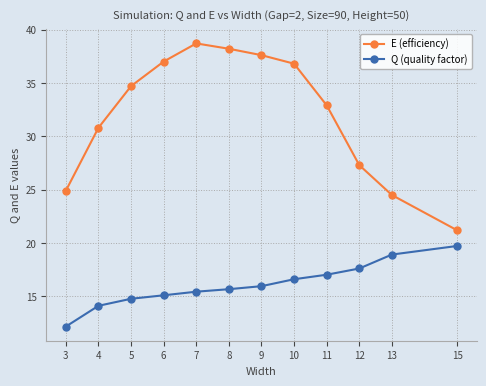

What are all the series names shown in the legend?

E (efficiency), Q (quality factor)